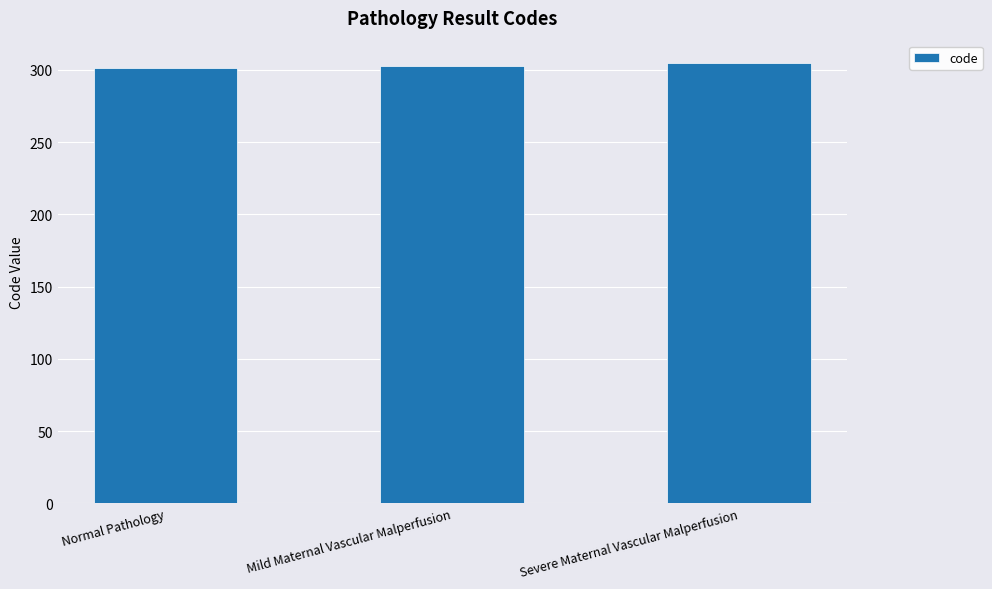

Reading right to left, what are all the values shown in this chart?

Severe Maternal Vascular Malperfusion=305	Mild Maternal Vascular Malperfusion=303	Normal Pathology=301